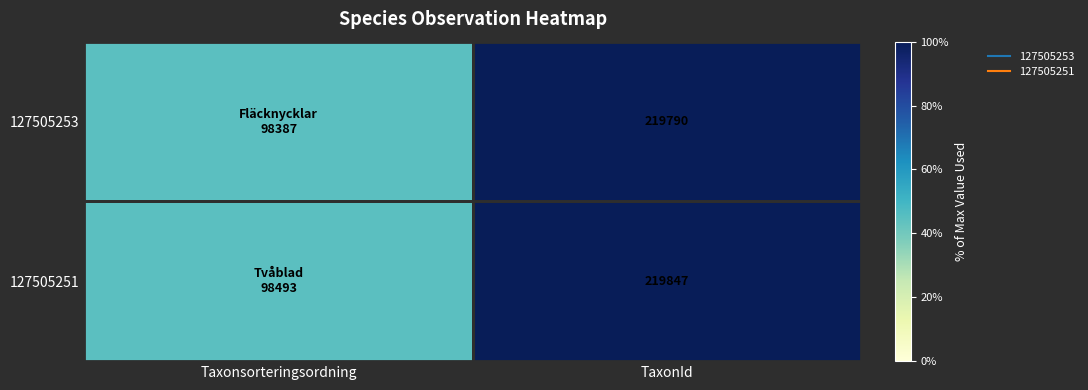

Count the number of categories in the chart.

2